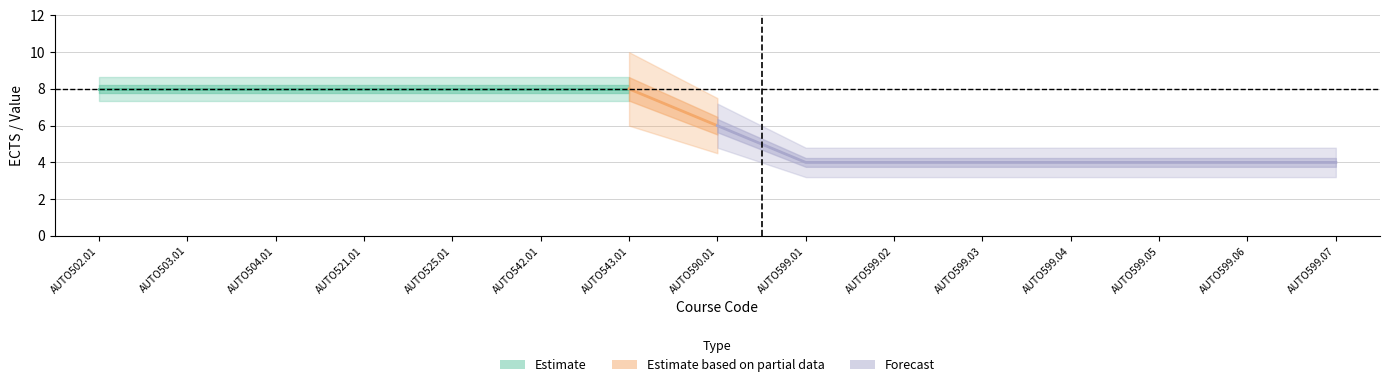

How many values in the Ects series are below 6?

7